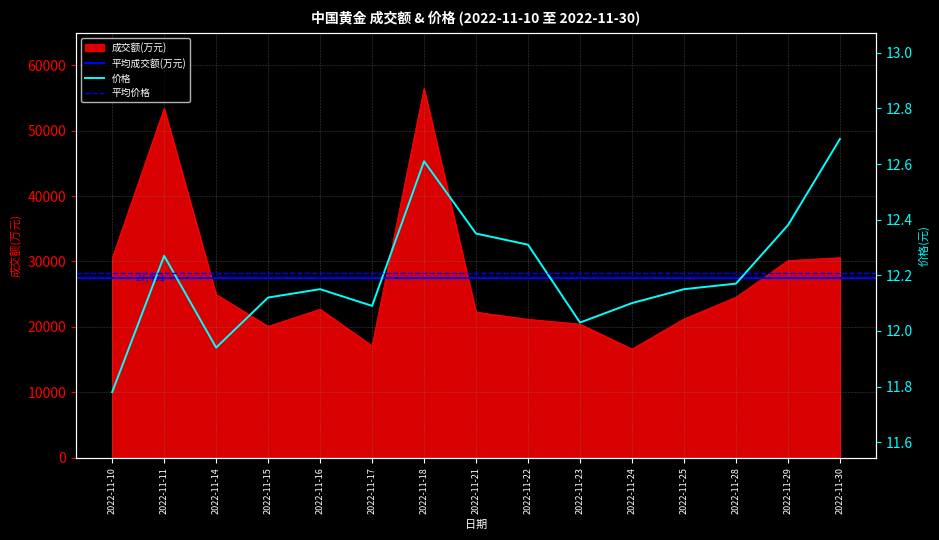

The value of 成交额(万元) at 2022-11-22 is 21147. True or false?

True